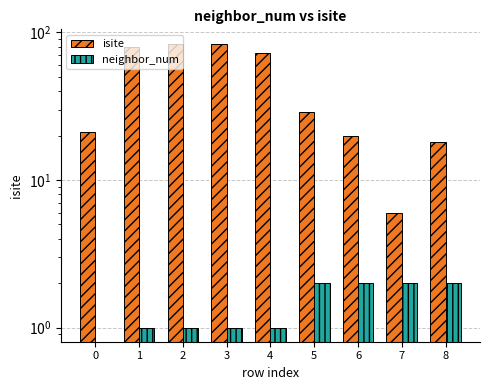

Is it true that neighbor_num equals 1 at 1?

True